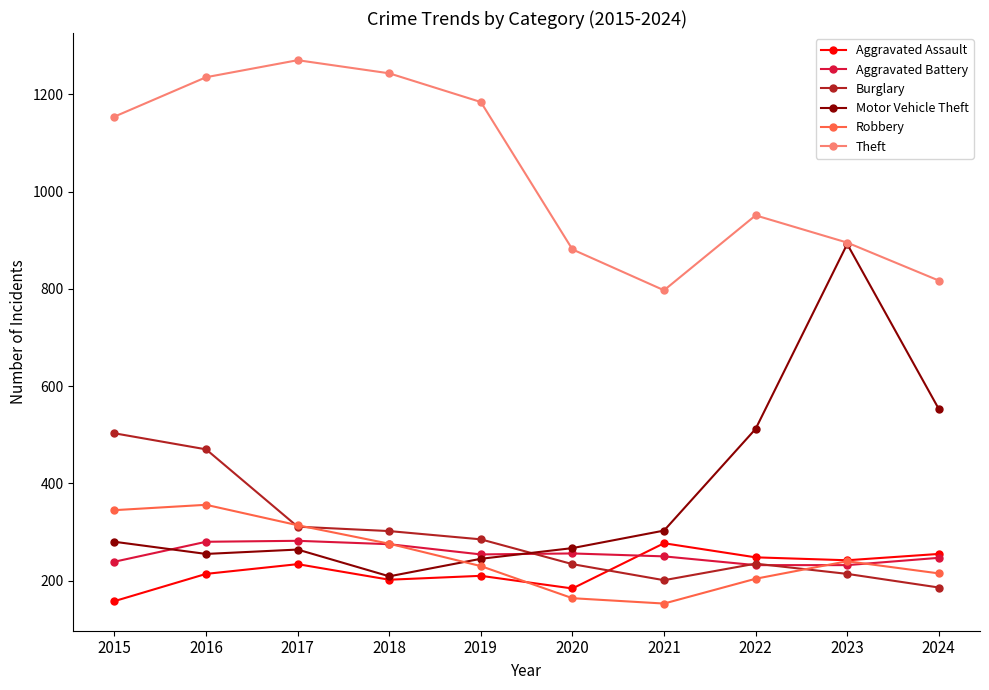

Which series ends up on top after the final intersection of Aggravated Battery and Burglary?

Aggravated Battery